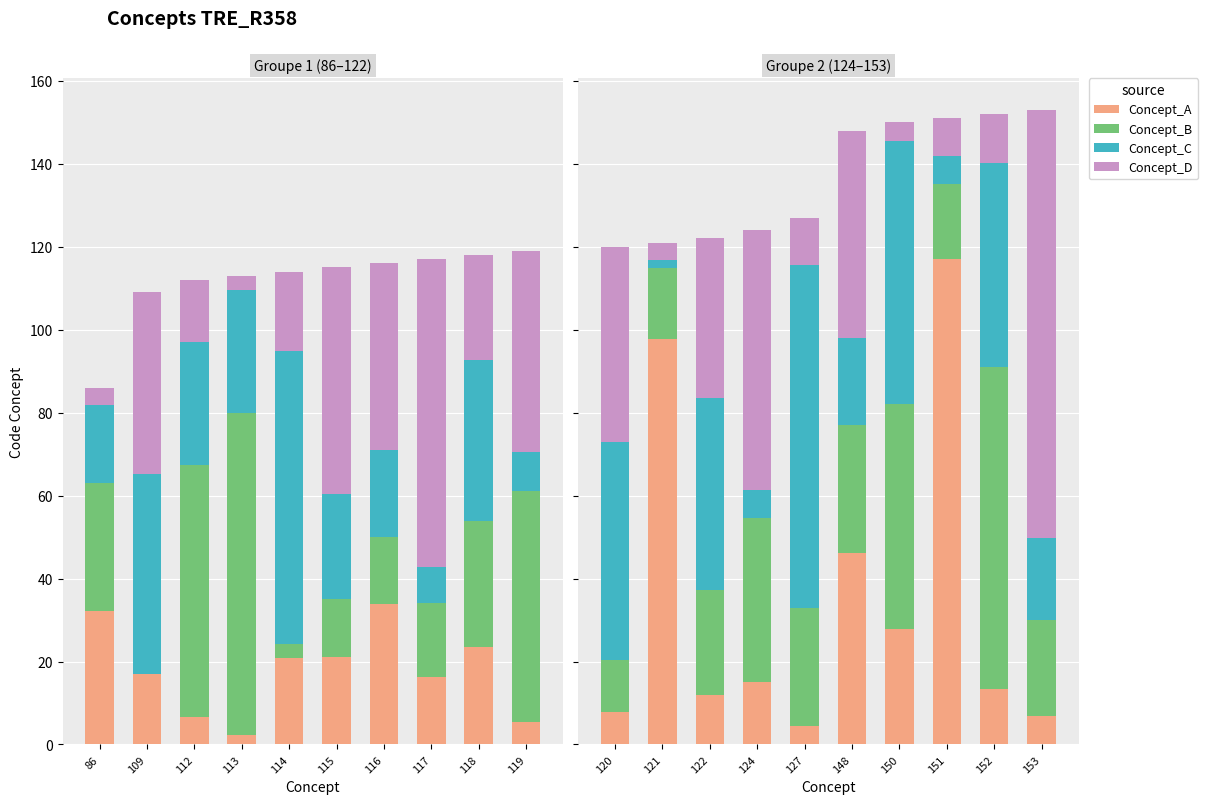

What are all the series names shown in the legend?

Concept_A, Concept_B, Concept_C, Concept_D